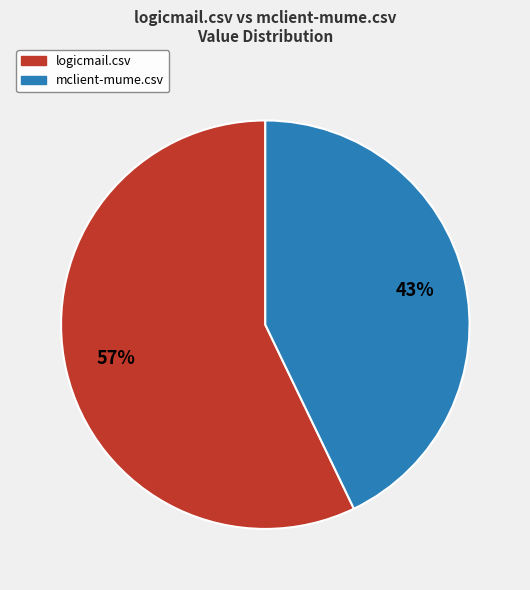

How many segments does this pie chart have?

2